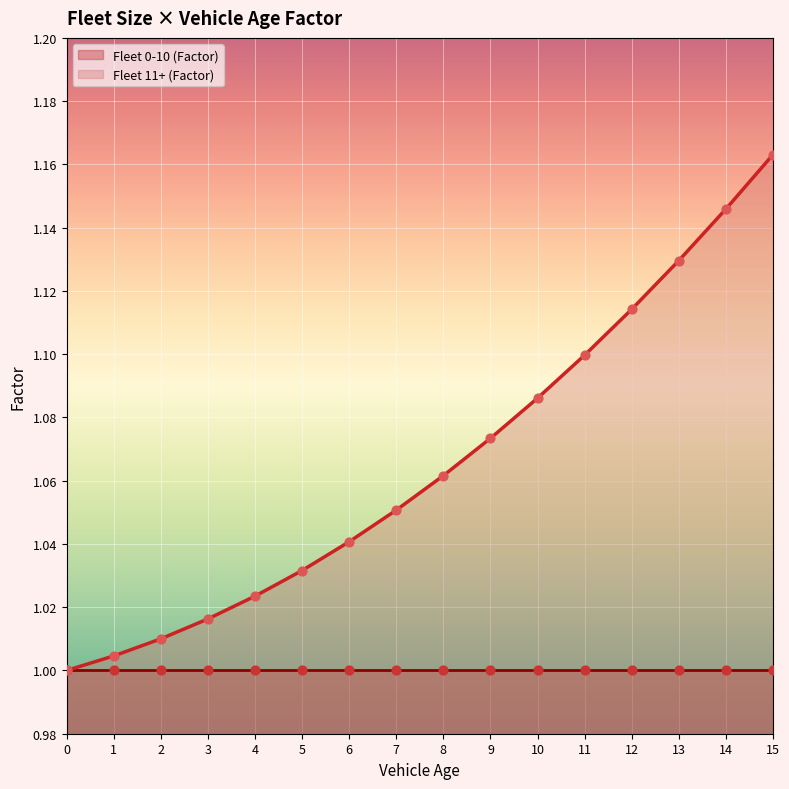

What is the change in value from 0 to 10?

+0.1